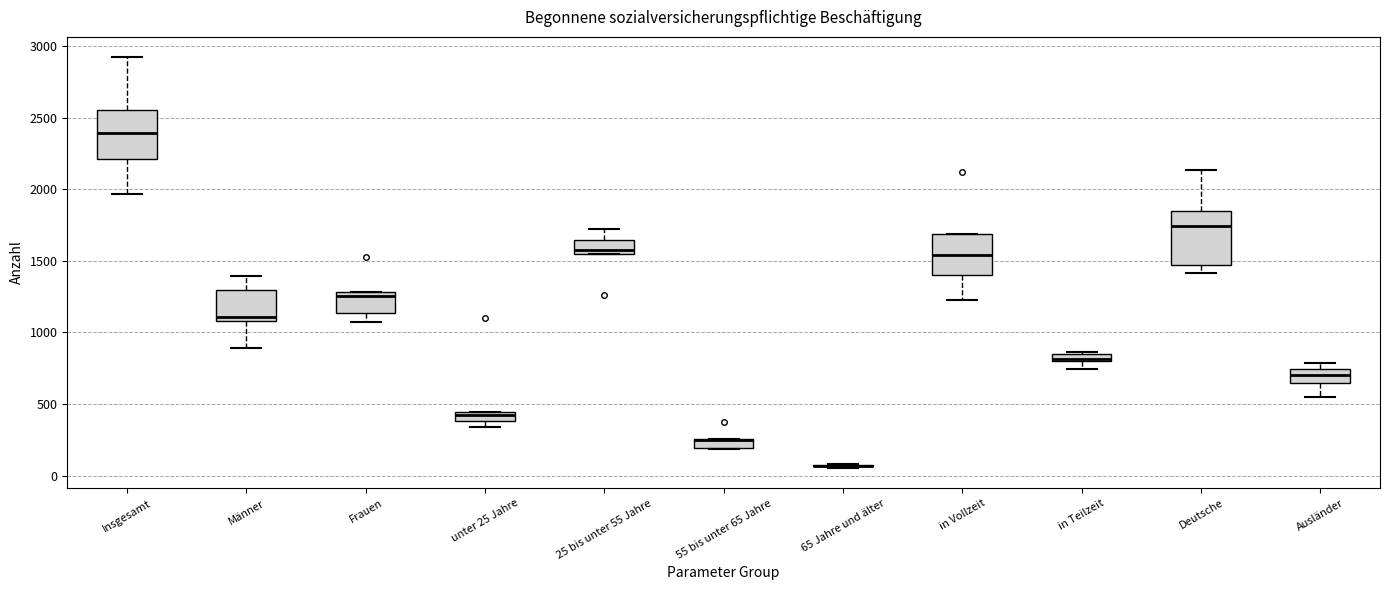

Where is the lower edge of the box for in Teilzeit on the y-axis? The values are not printed on the chart, so give them approximately, as read against the axis.

800